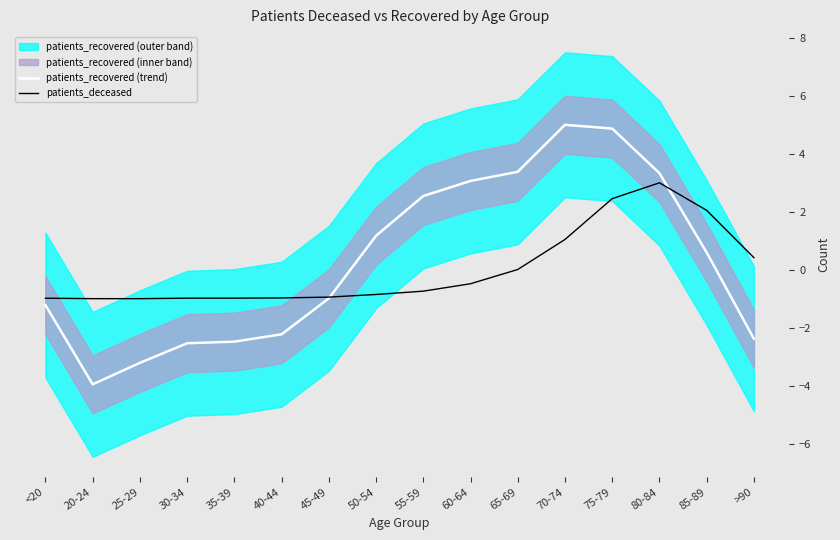

Where do patients_deceased and patients_recovered (trend) first cross each other?

45-49 and 50-54